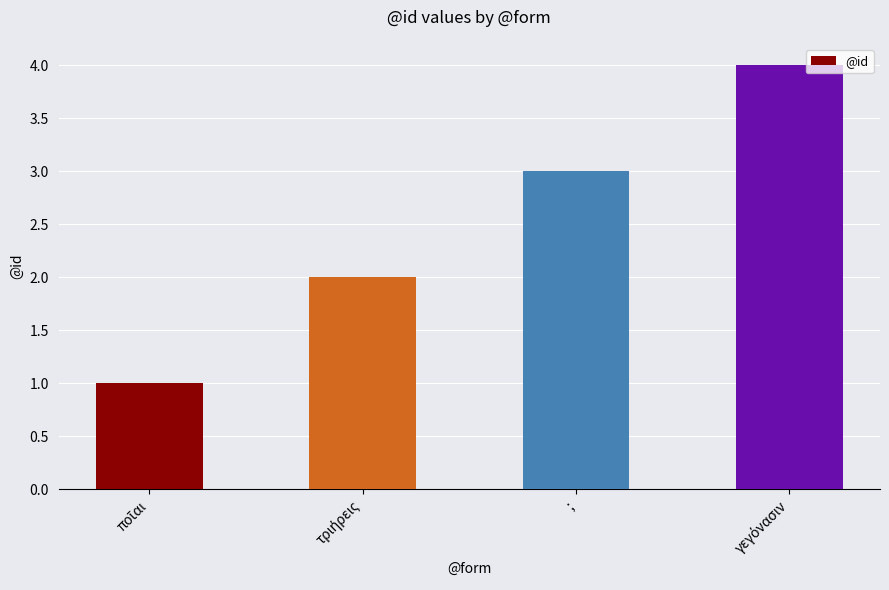

What is the label of the 3rd bar from the left?

;